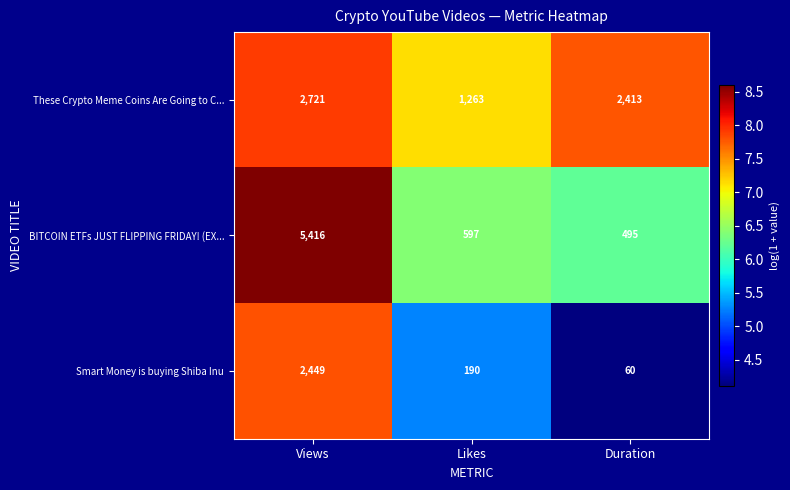

Reading left to right, what are all the values shown in this chart?

These Crypto Meme Coins Are Going to C...: 2721	1263	2413
BITCOIN ETFs JUST FLIPPING FRIDAY! (EX...: 5416	597	495
Smart Money is buying Shiba Inu: 2449	190	60